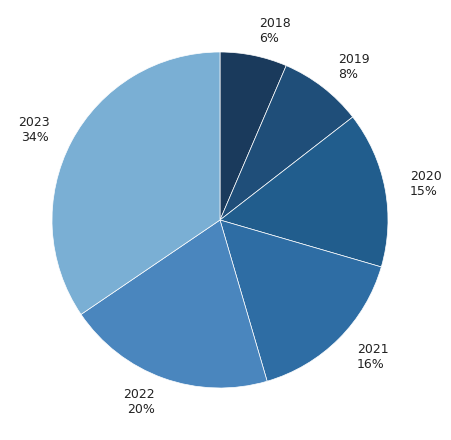

Which category has the smallest portion of the pie?

2018